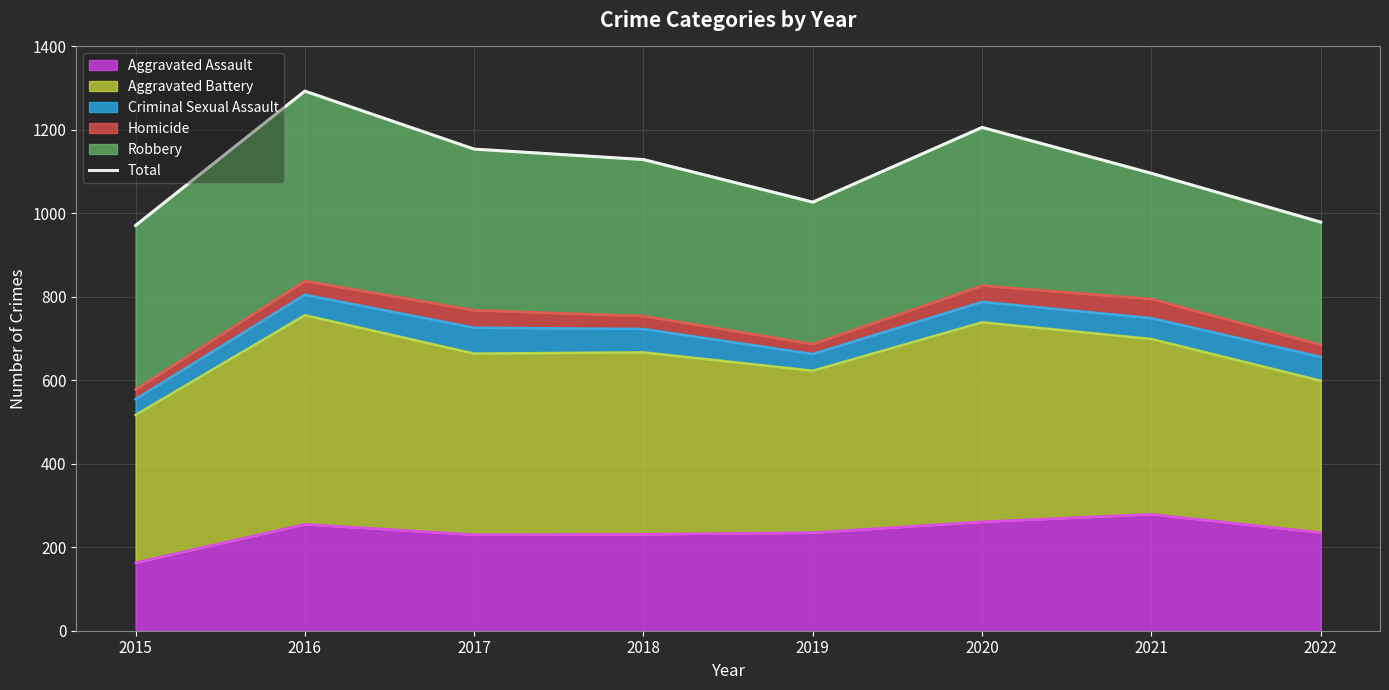

Reading left to right, list all the values displayed in this chart.

2015=971	2016=1293	2017=1154	2018=1129	2019=1027	2020=1206	2021=1096	2022=979